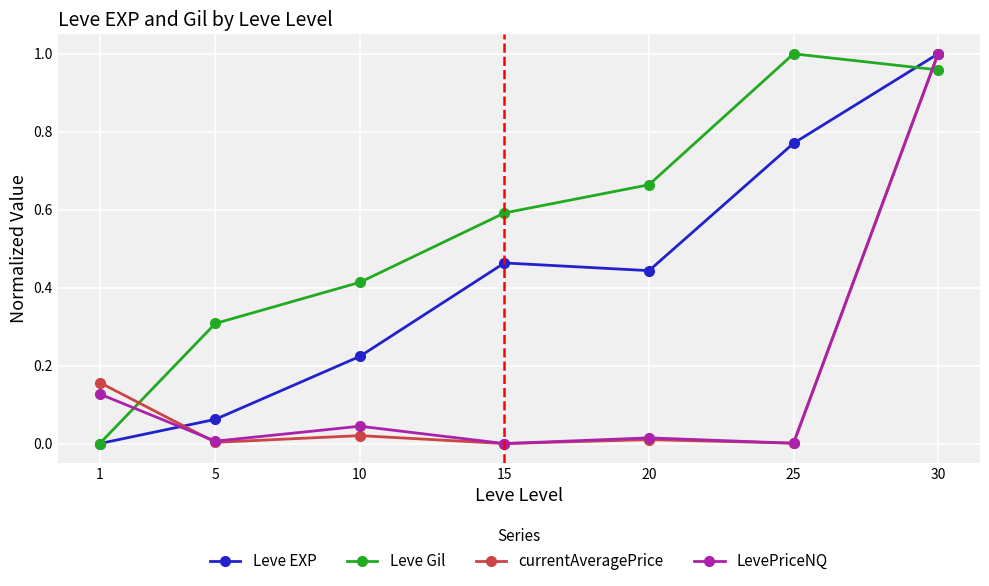

Is it true that Leve Gil equals 1.0 at 25?

True